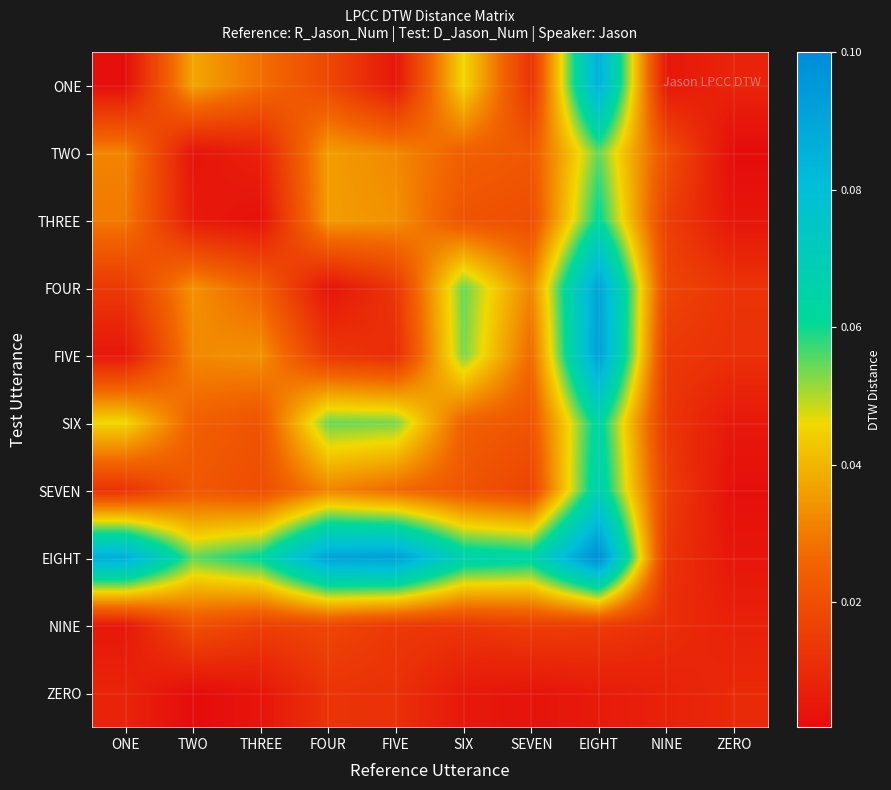

Reading left to right, transcribe all the data shown in this chart.

row_0: ONE=0.0	TWO=0.0	THREE=0.0	FOUR=0.0	FIVE=0.0	SIX=0.0	SEVEN=0.0	EIGHT=0.1	NINE=0.0	ZERO=0.0
row_1: ONE=0.0	TWO=0.0	THREE=0.0	FOUR=0.0	FIVE=0.0	SIX=0.0	SEVEN=0.0	EIGHT=0.1	NINE=0.0	ZERO=0.0
row_2: ONE=0.0	TWO=0.0	THREE=0.0	FOUR=0.0	FIVE=0.0	SIX=0.0	SEVEN=0.0	EIGHT=0.1	NINE=0.0	ZERO=0.0
row_3: ONE=0.0	TWO=0.0	THREE=0.0	FOUR=0.0	FIVE=0.0	SIX=0.1	SEVEN=0.0	EIGHT=0.1	NINE=0.0	ZERO=0.0
row_4: ONE=0.0	TWO=0.0	THREE=0.0	FOUR=0.0	FIVE=0.0	SIX=0.1	SEVEN=0.0	EIGHT=0.1	NINE=0.0	ZERO=0.0
row_5: ONE=0.0	TWO=0.0	THREE=0.0	FOUR=0.1	FIVE=0.1	SIX=0.0	SEVEN=0.0	EIGHT=0.1	NINE=0.0	ZERO=0.0
row_6: ONE=0.0	TWO=0.0	THREE=0.0	FOUR=0.0	FIVE=0.0	SIX=0.0	SEVEN=0.0	EIGHT=0.1	NINE=0.0	ZERO=0.0
row_7: ONE=0.1	TWO=0.1	THREE=0.1	FOUR=0.1	FIVE=0.1	SIX=0.1	SEVEN=0.1	EIGHT=0.1	NINE=0.0	ZERO=0.0
row_8: ONE=0.0	TWO=0.0	THREE=0.0	FOUR=0.0	FIVE=0.0	SIX=0.0	SEVEN=0.0	EIGHT=0.0	NINE=0.0	ZERO=0.0
row_9: ONE=0.0	TWO=0.0	THREE=0.0	FOUR=0.0	FIVE=0.0	SIX=0.0	SEVEN=0.0	EIGHT=0.0	NINE=0.0	ZERO=0.0